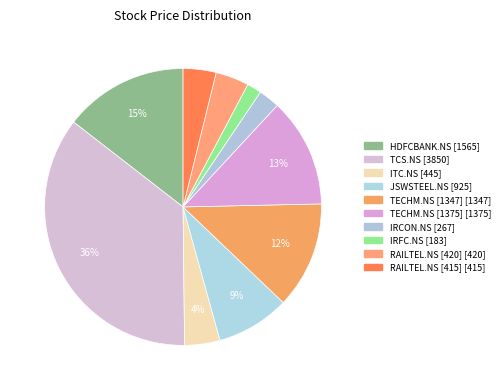

True or false: TECHM.NS [1375] accounts for 2% of the total.

False